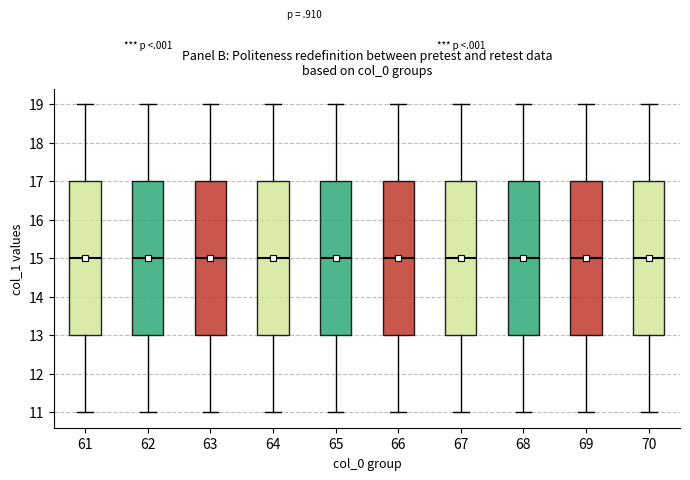

Reading left to right, read every box against the y-axis: the position of its median line, the range the box covers, and the ends of its whiskers. The values are not printed on the chart, so give them approximately, as read against the axis.

61: median 15, box 13 to 17, whiskers 11 to 19
62: median 15, box 13 to 17, whiskers 11 to 19
63: median 15, box 13 to 17, whiskers 11 to 19
64: median 15, box 13 to 17, whiskers 11 to 19
65: median 15, box 13 to 17, whiskers 11 to 19
66: median 15, box 13 to 17, whiskers 11 to 19
67: median 15, box 13 to 17, whiskers 11 to 19
68: median 15, box 13 to 17, whiskers 11 to 19
69: median 15, box 13 to 17, whiskers 11 to 19
70: median 15, box 13 to 17, whiskers 11 to 19